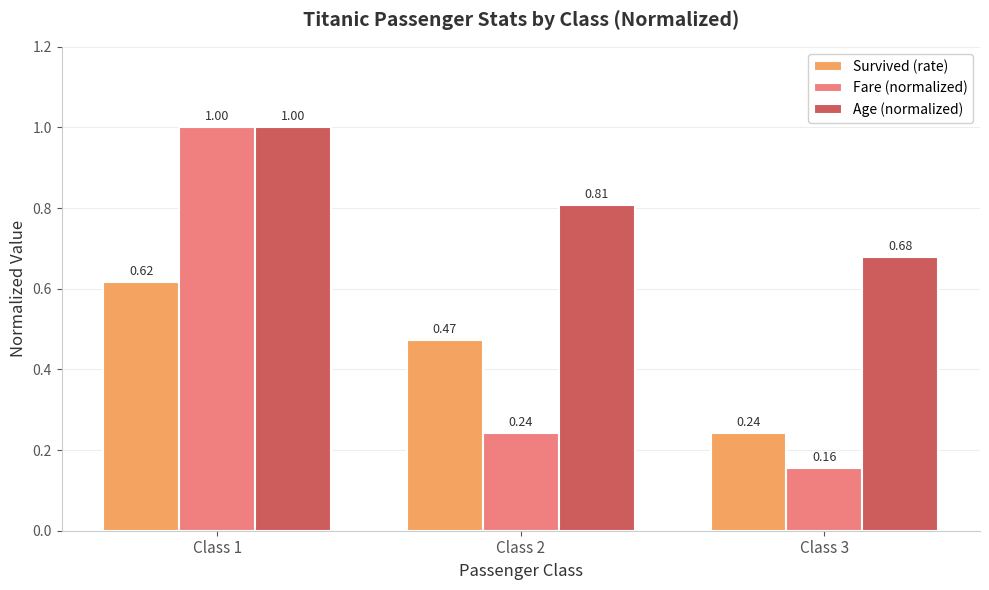

True or false: Survived (rate) has a value of 0.1 at Class 2.

False